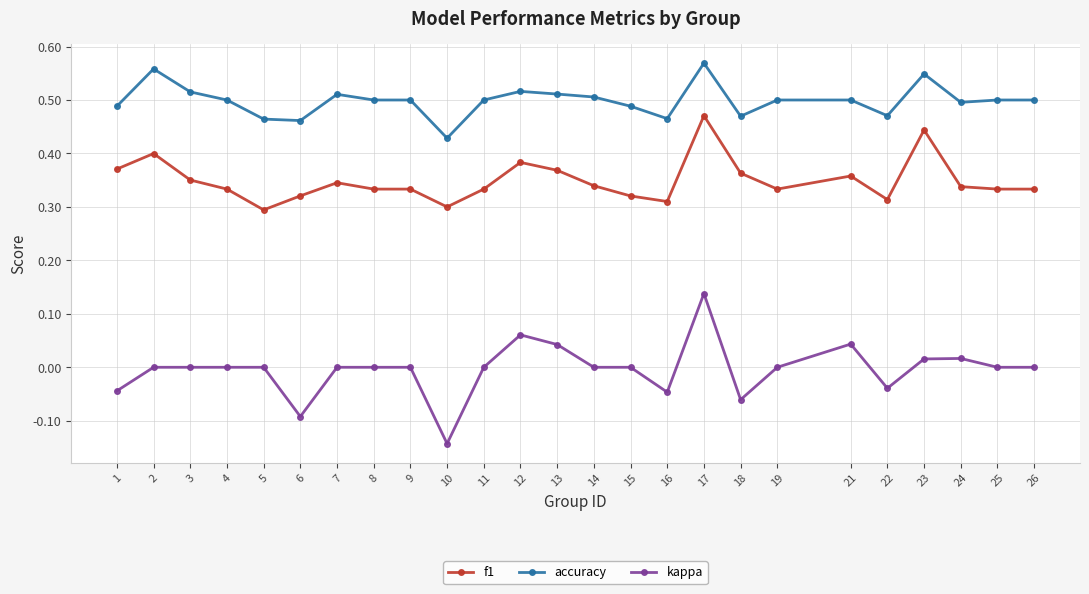

Which series changed the most between 5 and 7?

f1